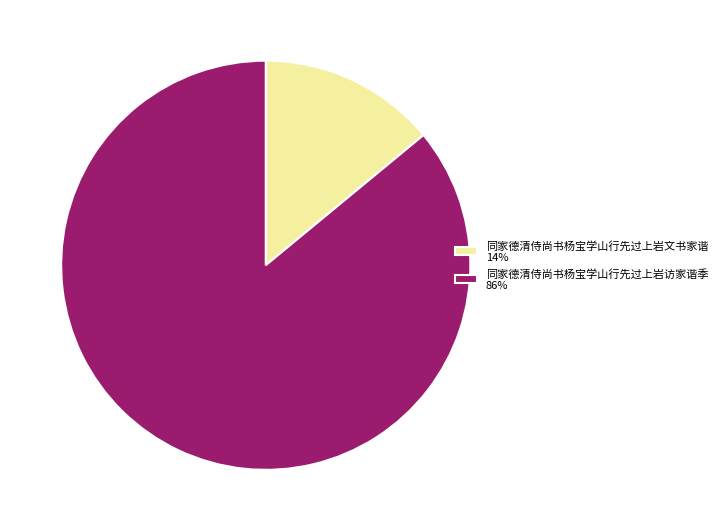

Rank the categories by value from highest to lowest.

同家德清侍尚书杨宝学山行先过上岩访家谐季, 同家德清侍尚书杨宝学山行先过上岩文书家谐